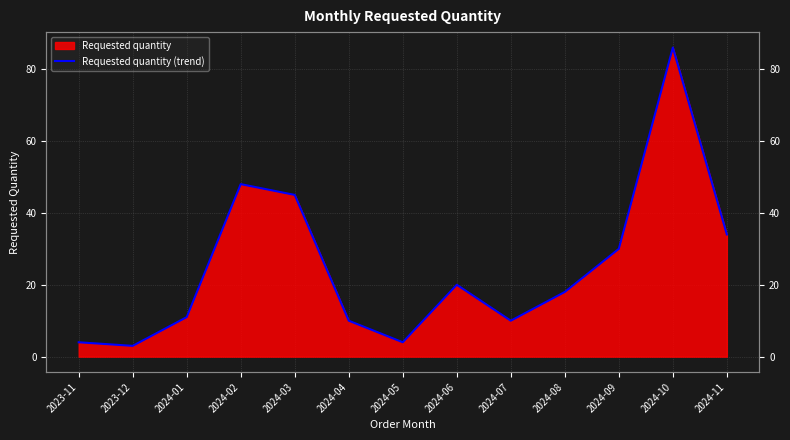

At which label does the data first exceed 18?

2024-02